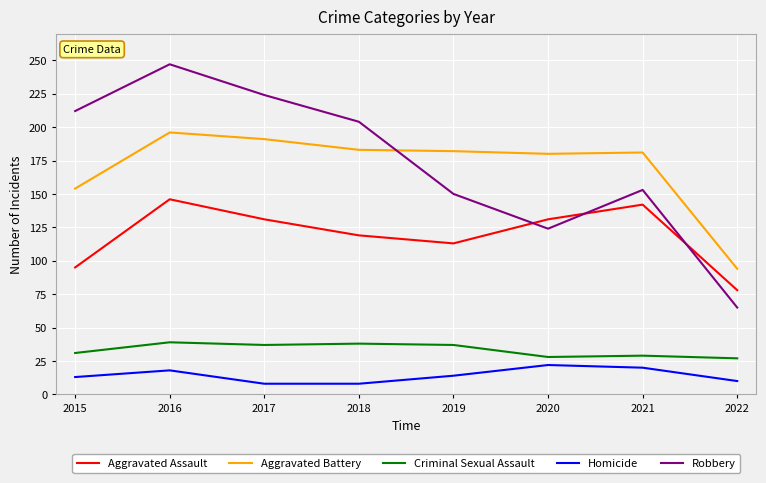

Which series has the widest spread of values?

Robbery